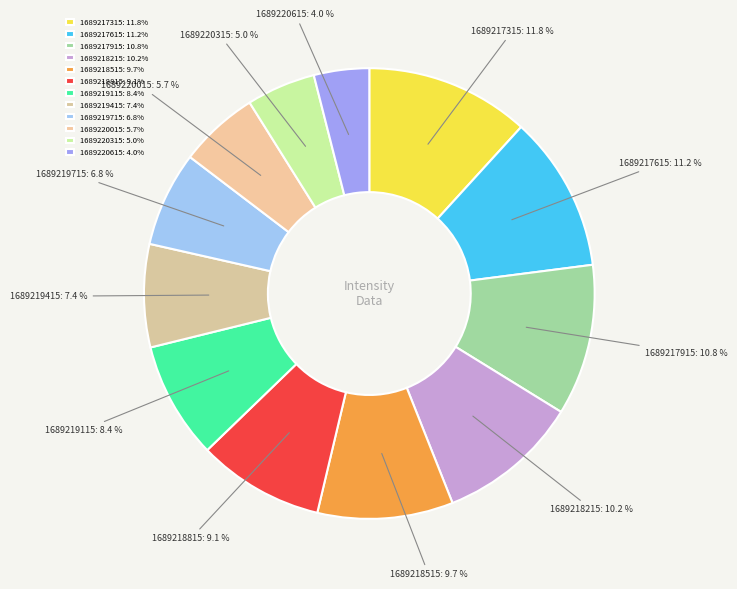

To the nearest percent, what is the difference between the largest and smallest slice percentages?

8%